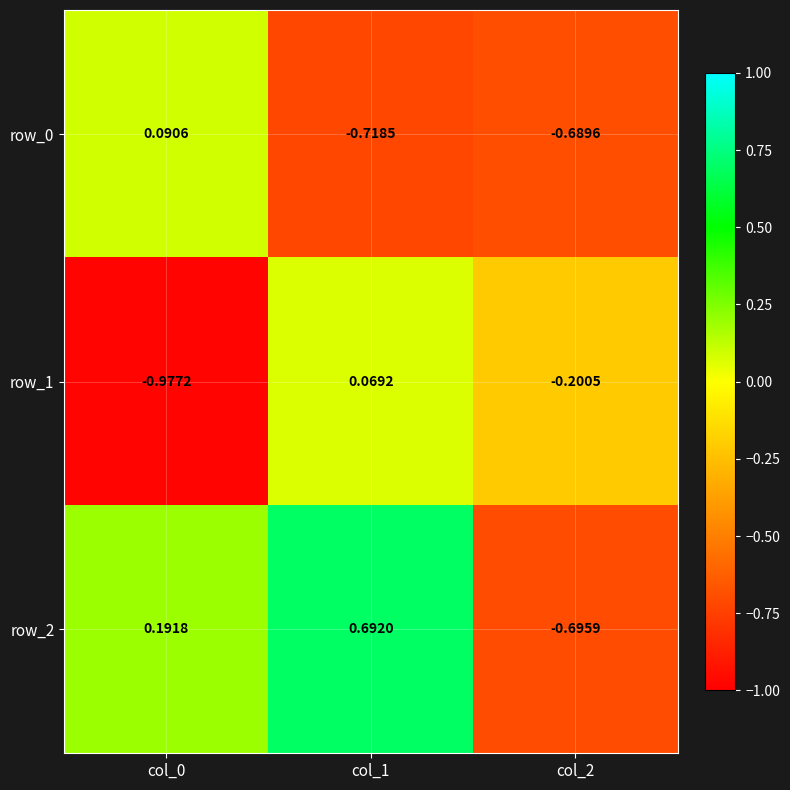

Is the value of row_1 at col_0 greater than the value of row_2 at col_2?

No